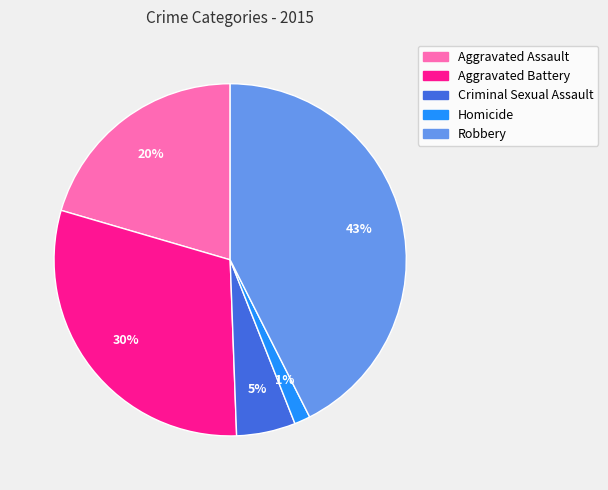

True or false: Homicide accounts for 11% of the total.

False